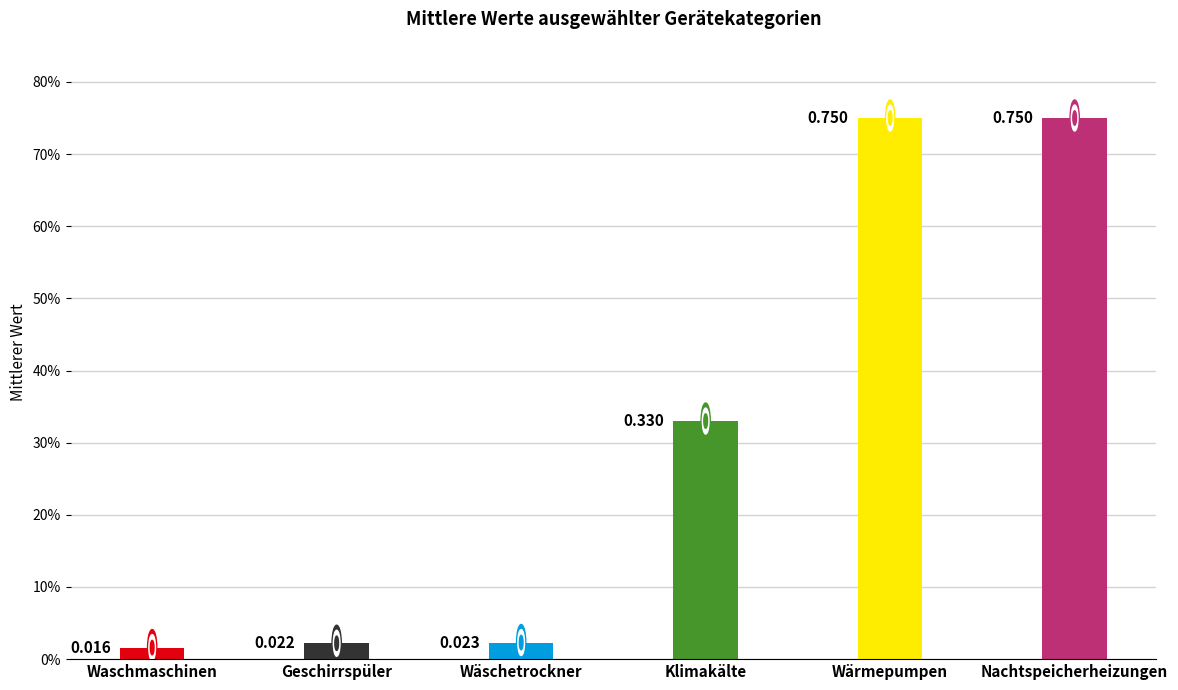

At which category does the chart reach its minimum across all series?

Waschmaschinen